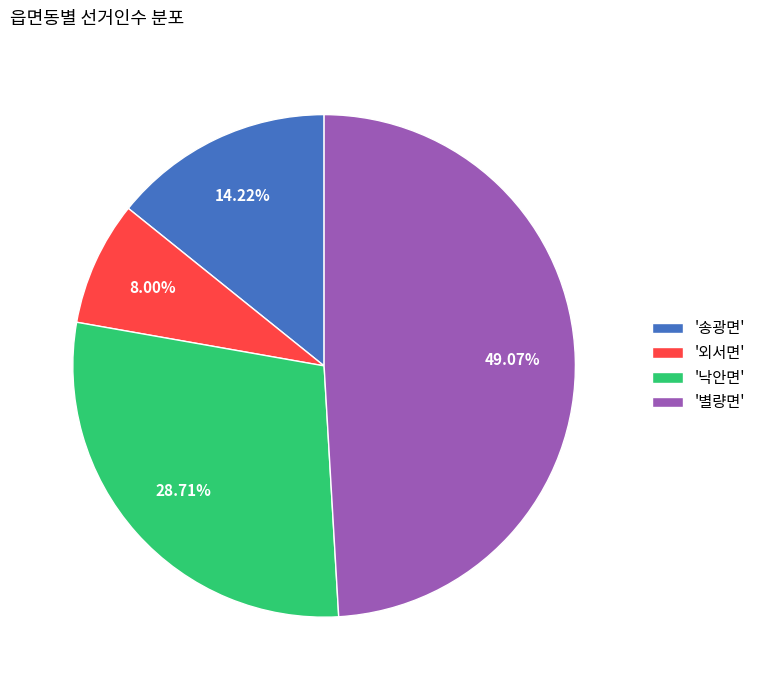

Is there any slice that represents more than half of the pie?

No